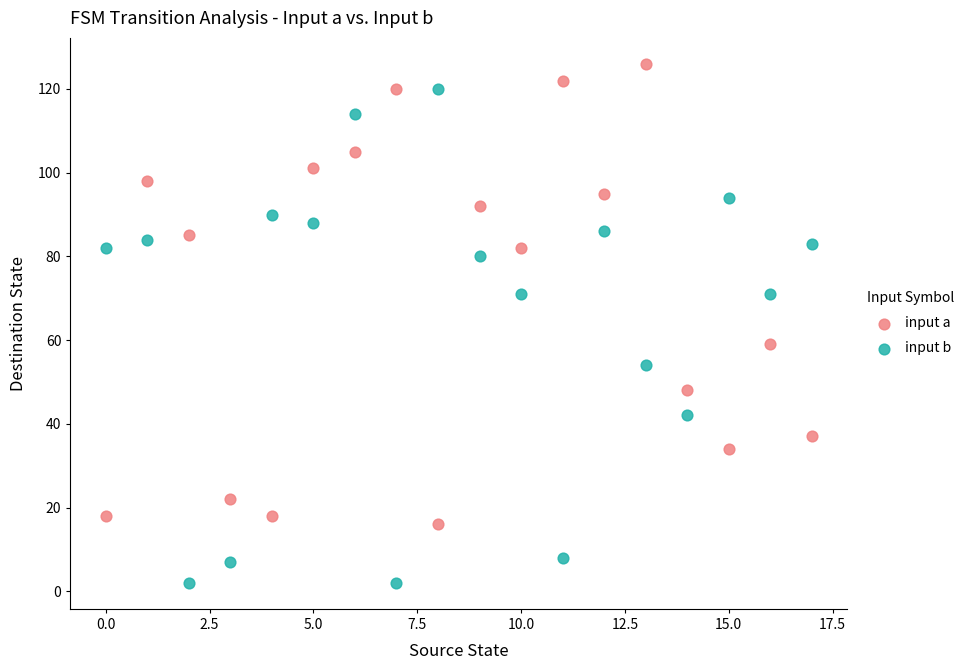

Across all data points, what is the range of Y values (max minus min)?

124